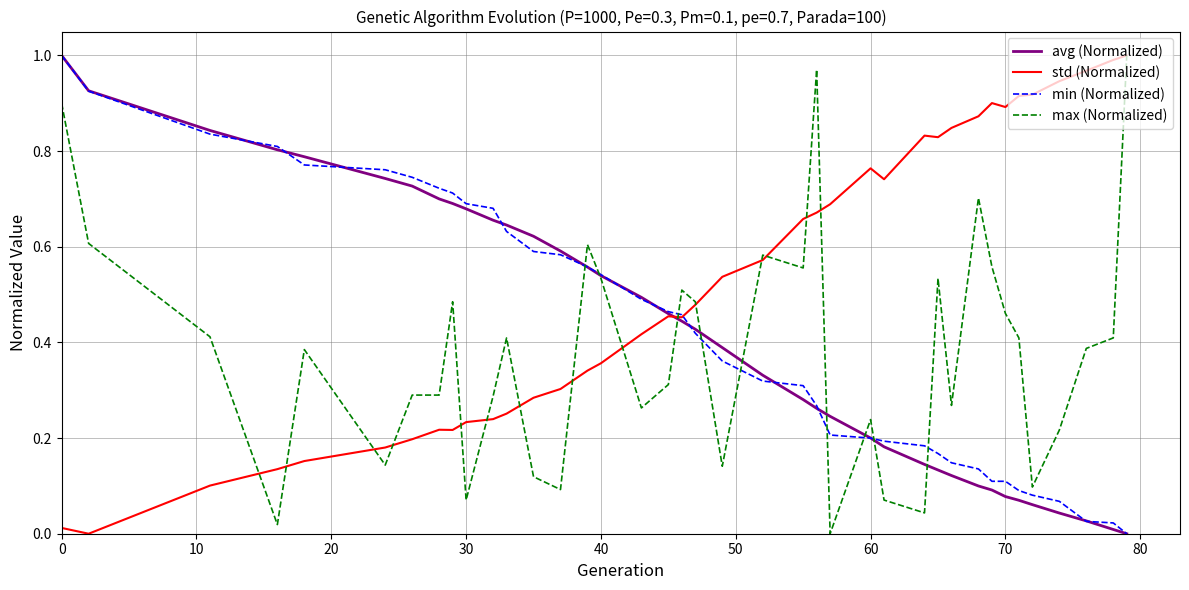

Which series has the largest total across all categories?

std (Normalized)